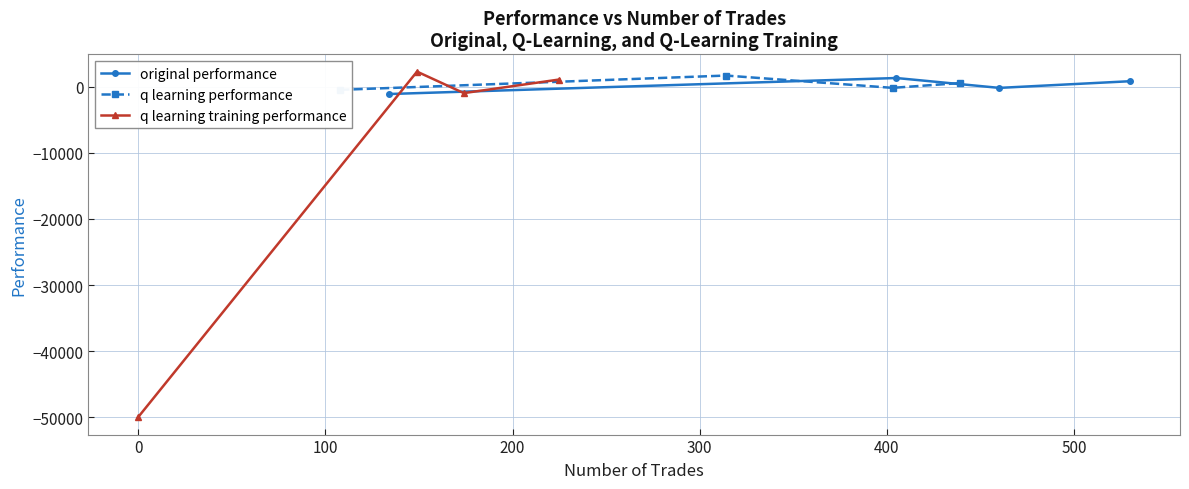

True or false: original performance has more than 2 points higher than both neighbors.

False